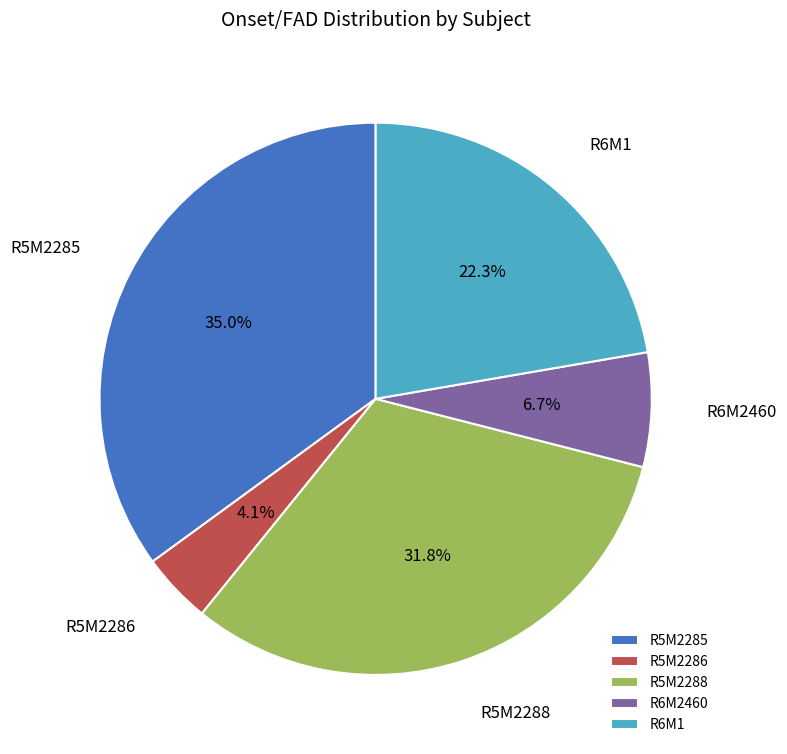

To the nearest percent, what percentage of the pie is R6M2460?

7%